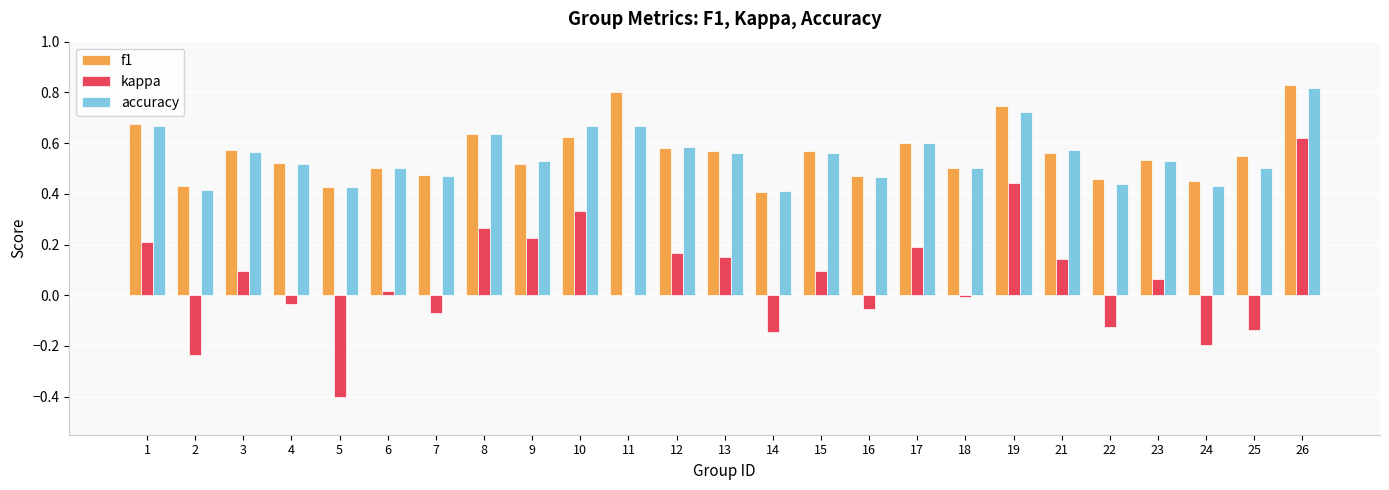

Between 1 and 19, which series saw the biggest shift?

kappa